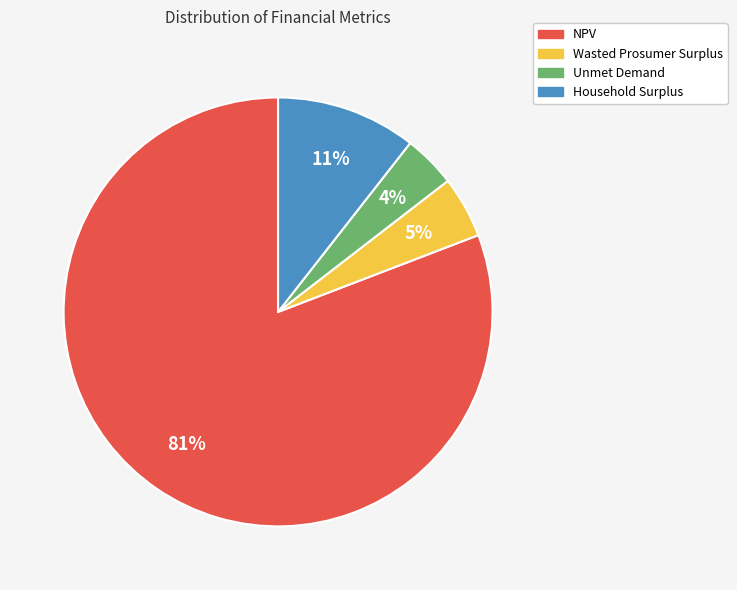

Which category accounts for the majority?

NPV